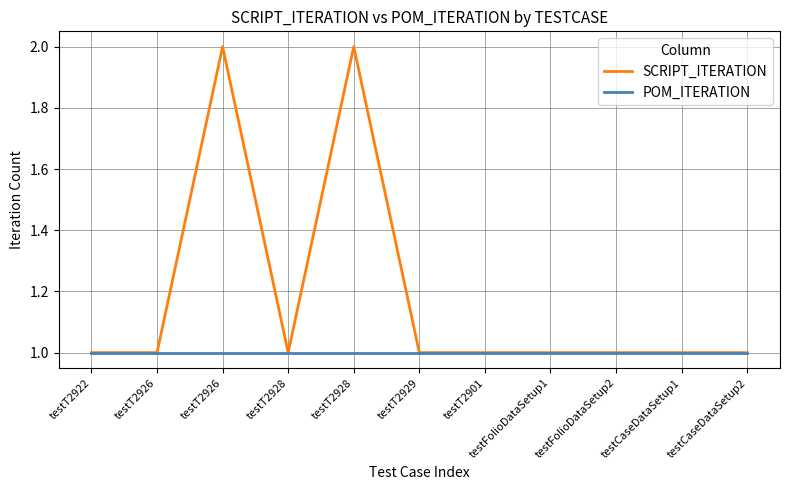

At which category does SCRIPT_ITERATION reach its first local peak?

testT2926